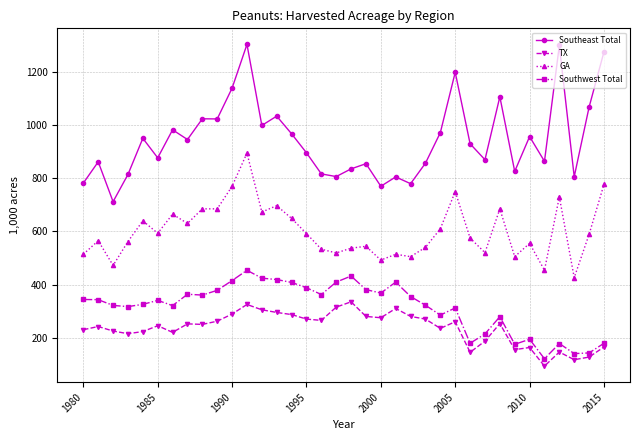

What is the value of the TX point at the 22nd from the left?

310.0